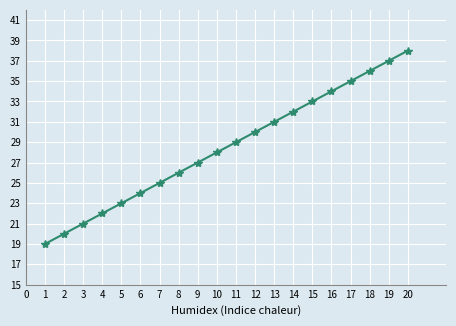

Reading left to right, list all the values displayed in this chart.

19	20	21	22	23	24	25	26	27	28	29	30	31	32	33	34	35	36	37	38